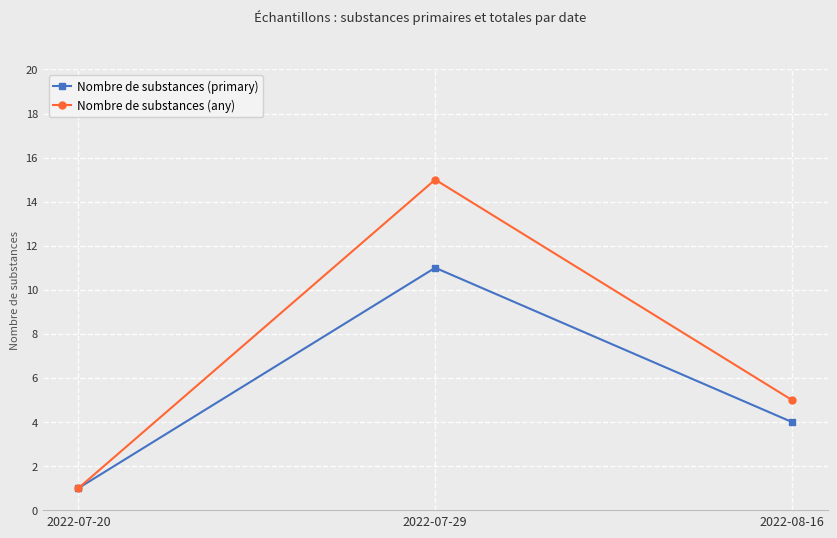

How many lines are shown in the chart?

2